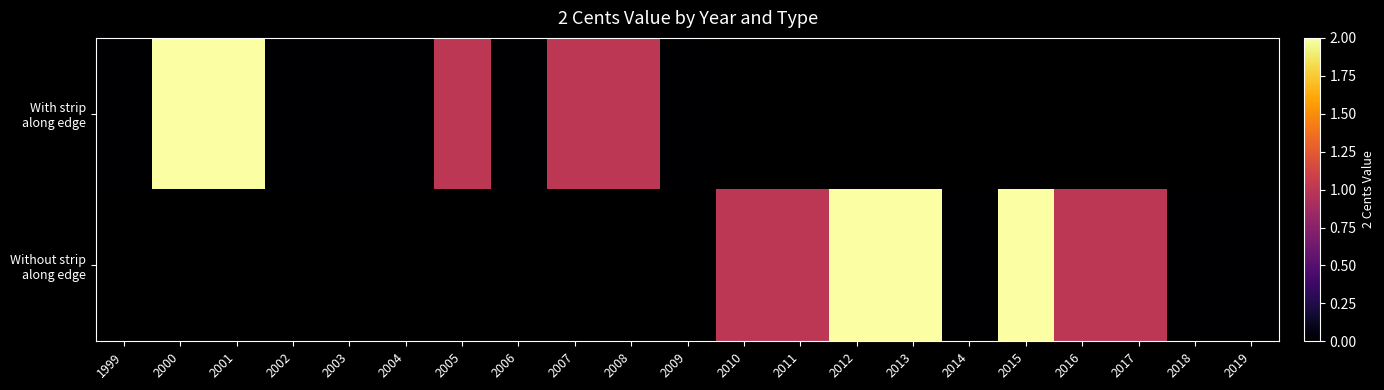

Rank the series by their maximum value, from lowest to highest.

With strip along edge, Without strip along edge